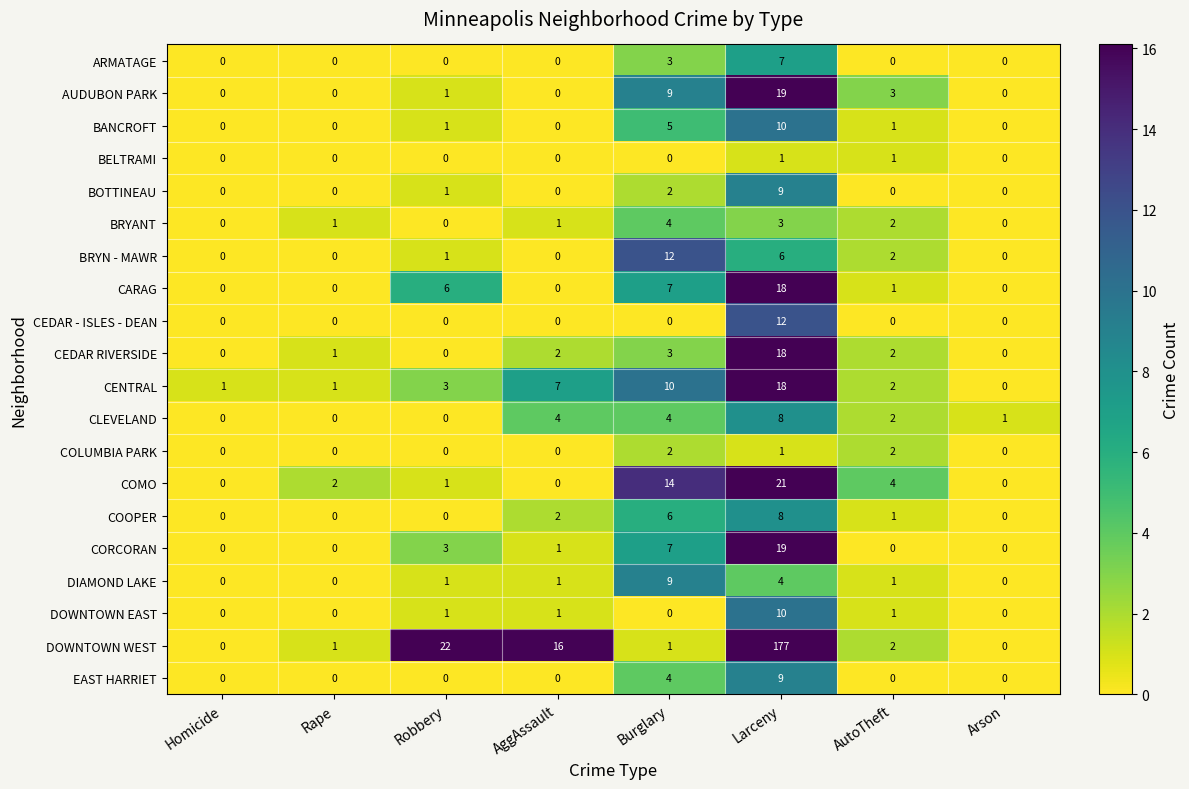

What is the sum of all BOTTINEAU values?

12